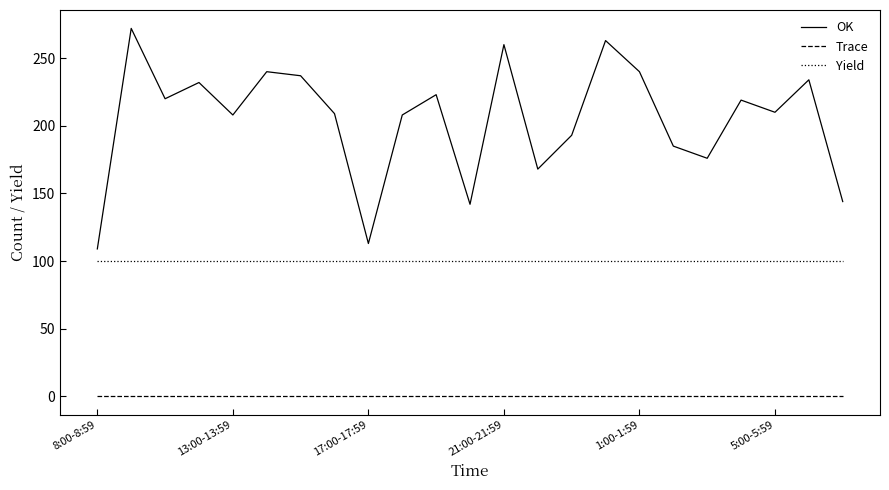

List the series in order of their overall mean, lowest first.

Trace, Yield, OK